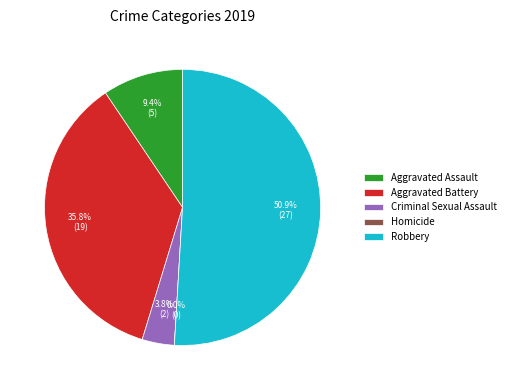

To the nearest percent, what portion does Robbery represent?

51%